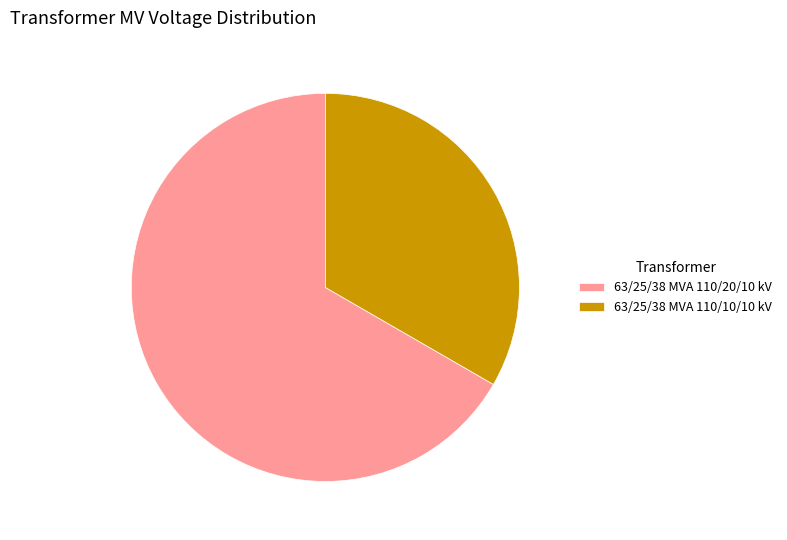

True or false: 63/25/38 MVA 110/10/10 kV accounts for 38% of the total.

False